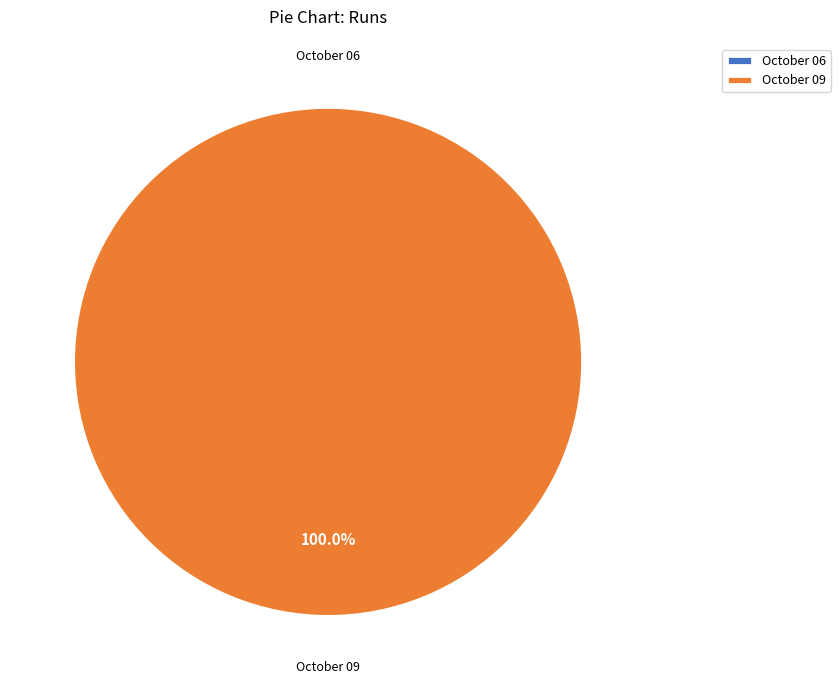

What is the change in value from October 06 to October 09?

+34